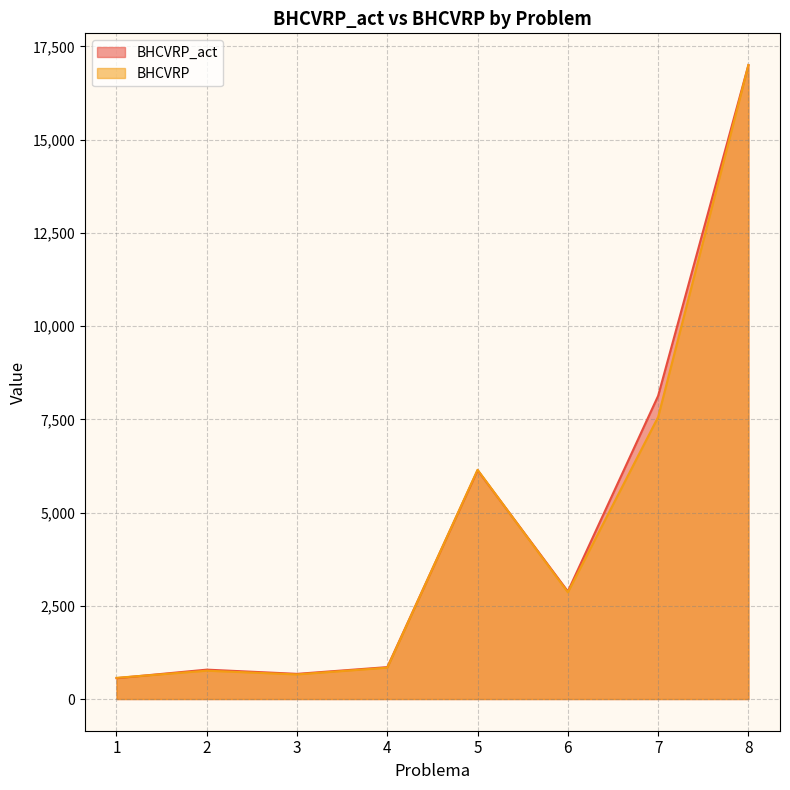

What is the difference between the maximum and second lowest values in the BHCVRP series?

16339.2